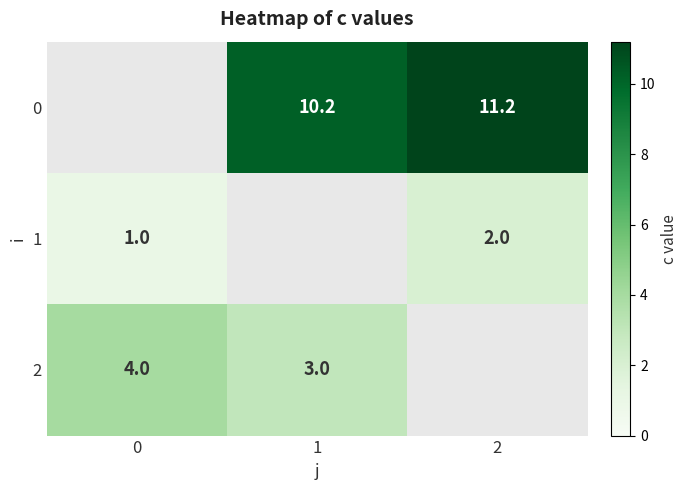

Which series has the largest range (max minus min)?

1